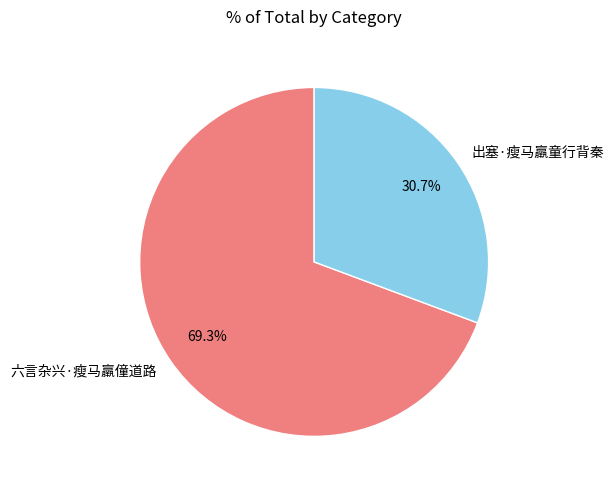

Which category accounts for the majority?

六言杂兴·瘦马羸僮道路